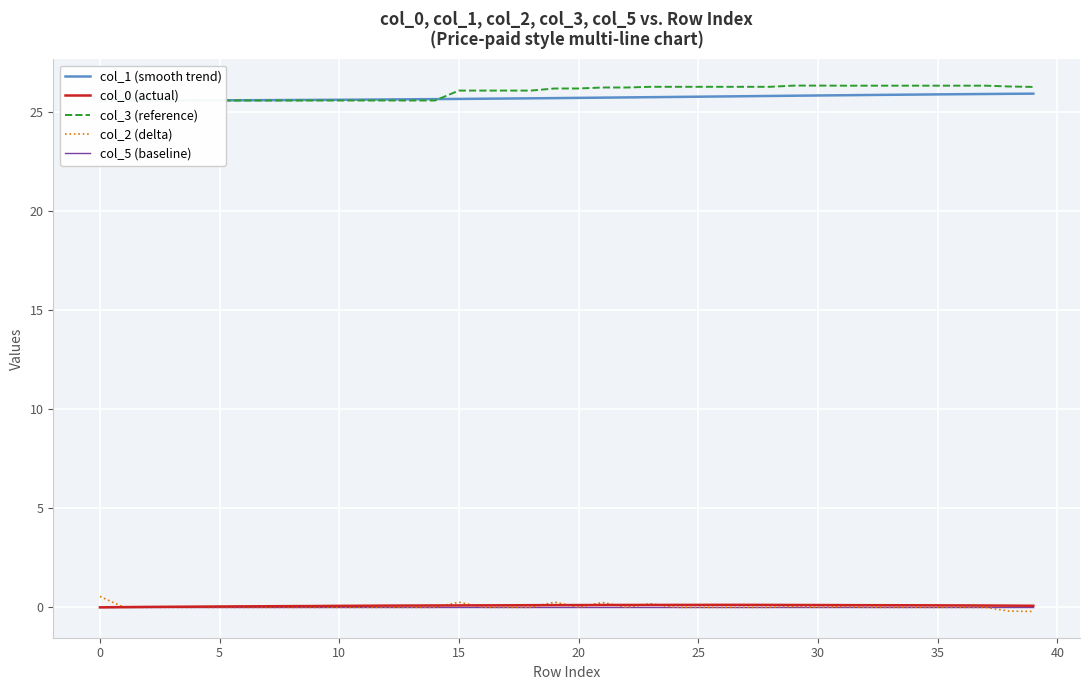

True or false: col_5 (baseline) and col_1 (smooth trend) cross at least once.

False